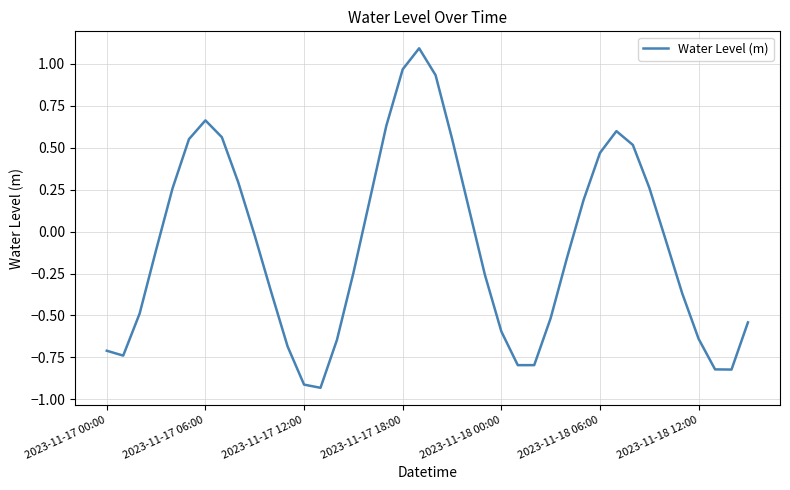

What is the difference between the maximum and minimum values?

2.0